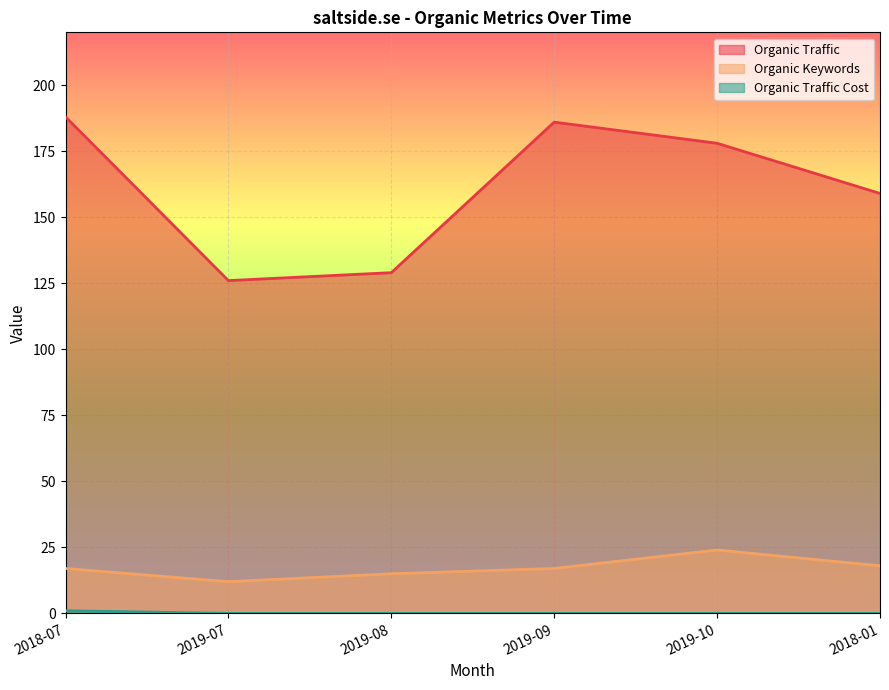

What is the label of the 5th point from the left?

2019-10